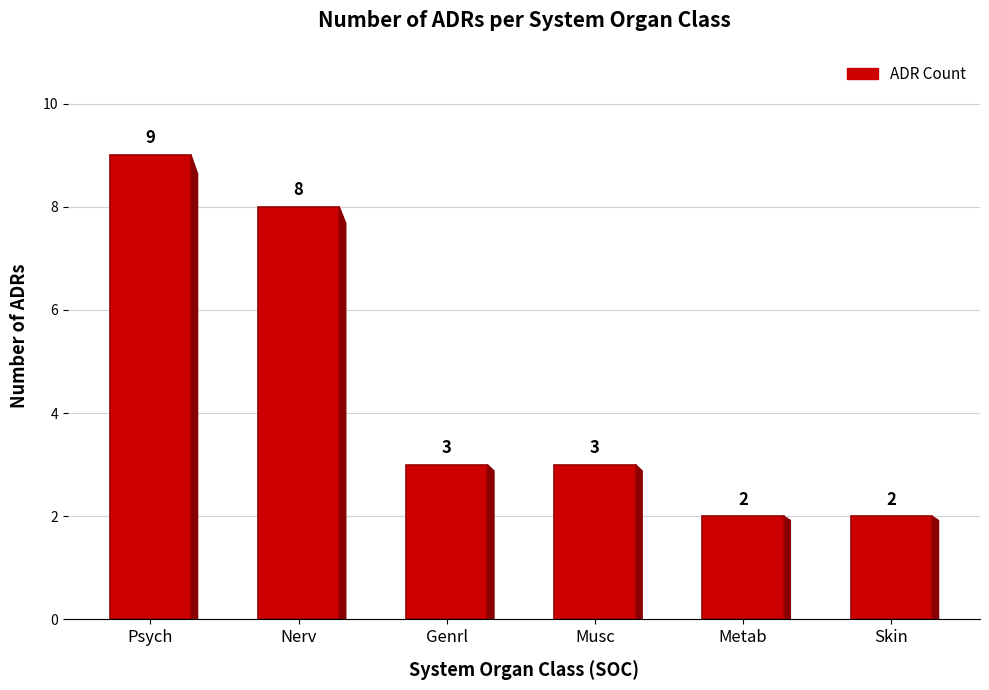

Reading left to right, what are all the values shown in this chart?

9	8	3	3	2	2